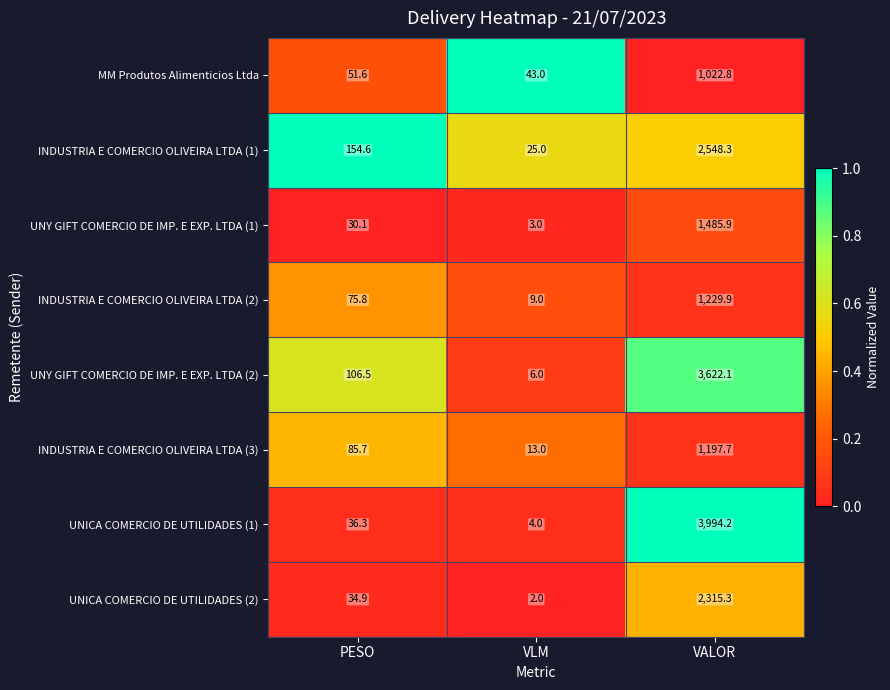

Reading left to right, extract all data points from this chart.

MM Produtos Alimenticios Ltda: 51.6	43.0	1022.8
INDUSTRIA E COMERCIO OLIVEIRA LTDA (1): 154.6	25.0	2548.3
UNY GIFT COMERCIO DE IMP. E EXP. LTDA (1): 30.1	3.0	1485.9
INDUSTRIA E COMERCIO OLIVEIRA LTDA (2): 75.8	9.0	1229.9
UNY GIFT COMERCIO DE IMP. E EXP. LTDA (2): 106.5	6.0	3622.1
INDUSTRIA E COMERCIO OLIVEIRA LTDA (3): 85.7	13.0	1197.7
UNICA COMERCIO DE UTILIDADES (1): 36.3	4.0	3994.2
UNICA COMERCIO DE UTILIDADES (2): 34.9	2.0	2315.3